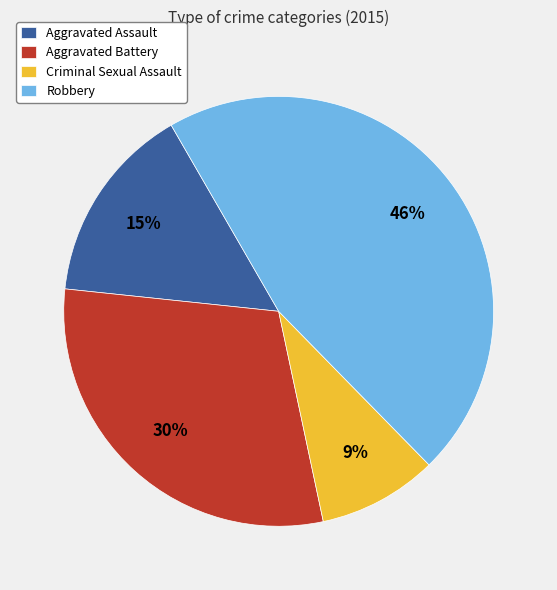

How many segments does this pie chart have?

4